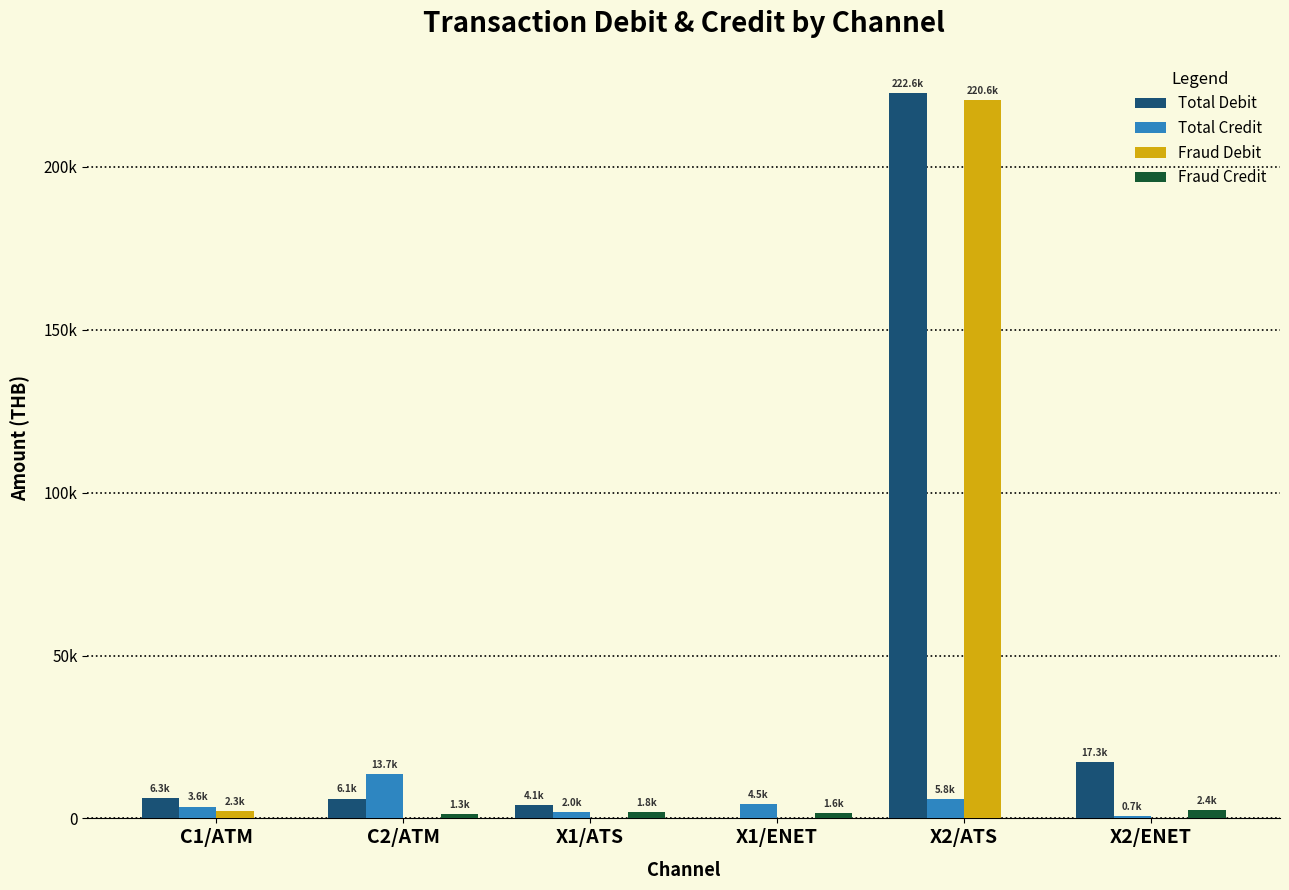

At how many categories does at least one series exceed 40322?

1